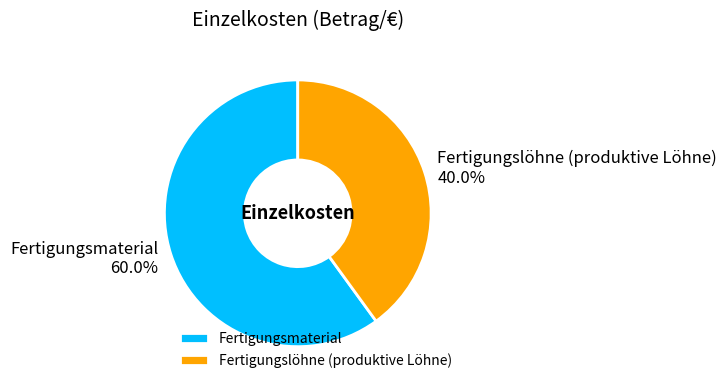

Which category has the smallest portion of the pie?

Fertigungslöhne (produktive Löhne)